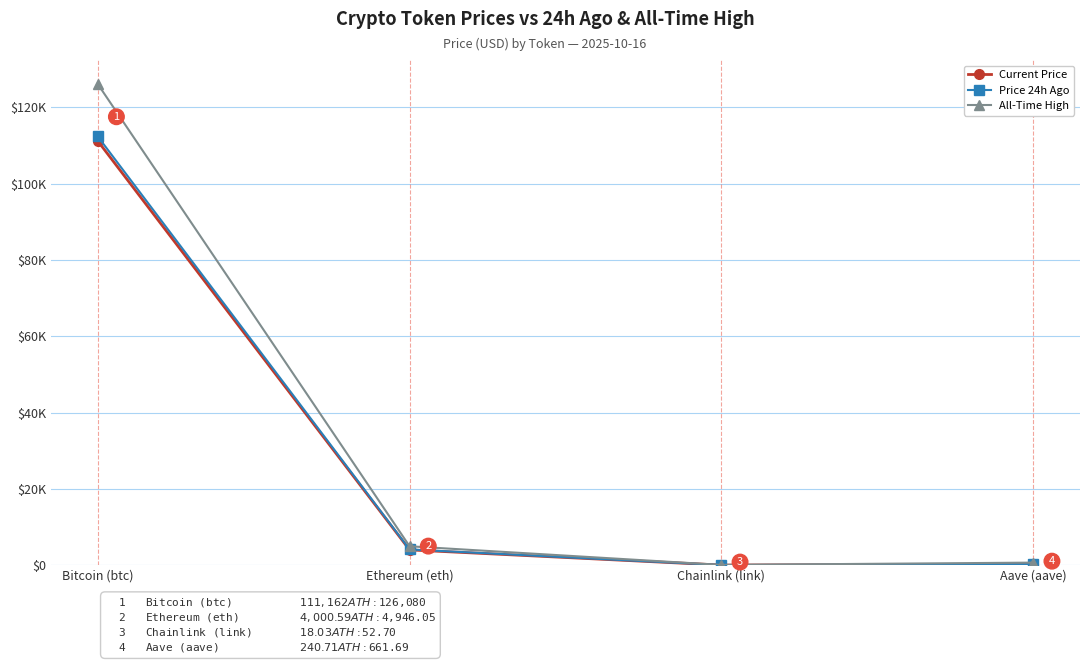

Does the chart have visible grid lines?

Yes